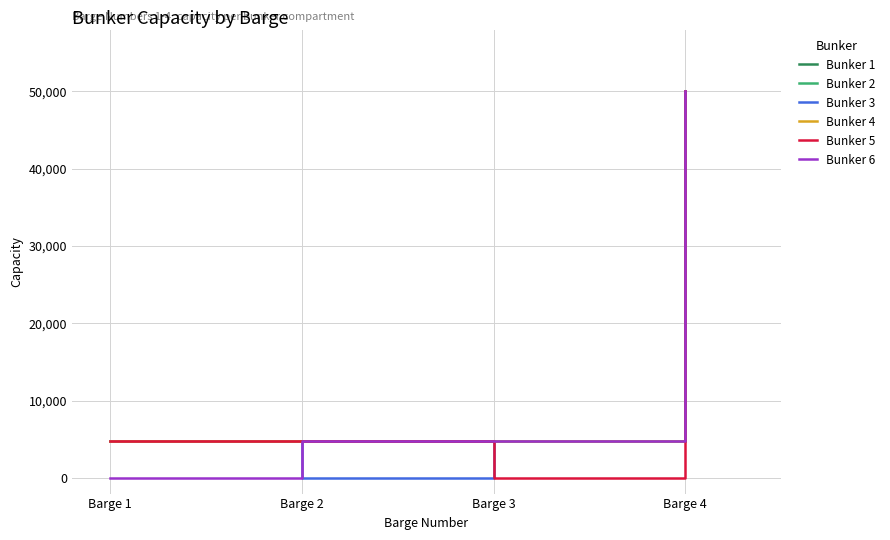

How many lines are shown in the chart?

6